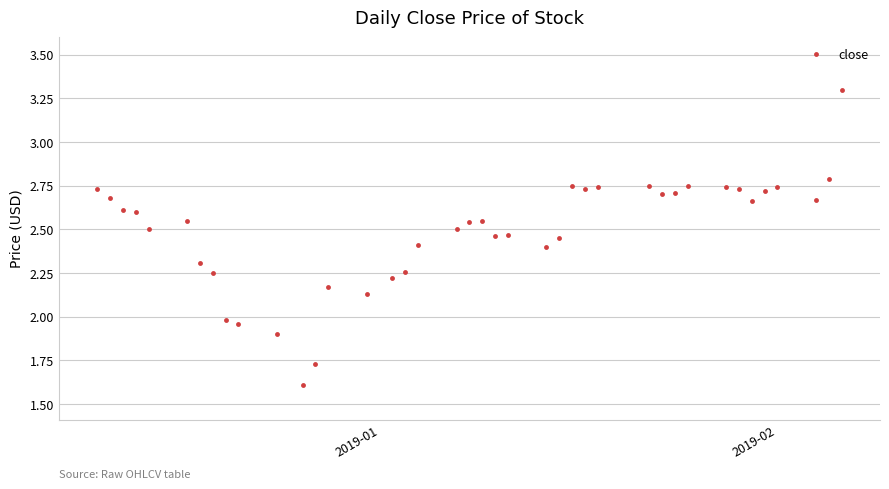

What is the sum of all values?

99.4